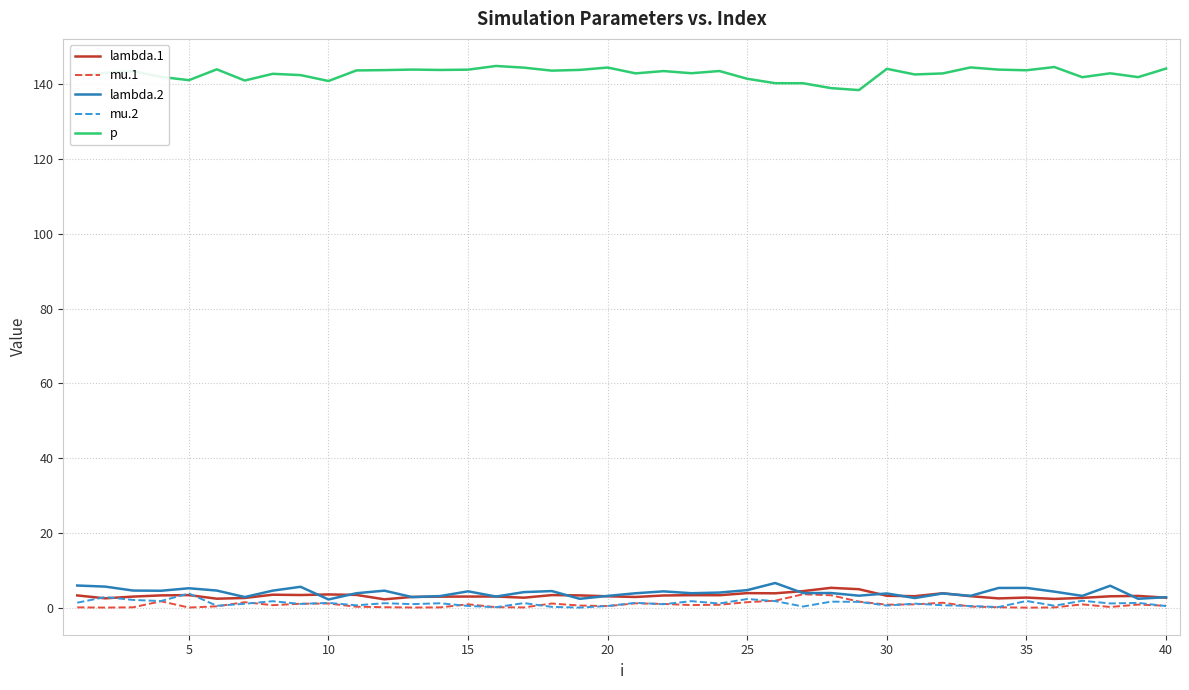

What is the sum of all mu.1 values?

31.5